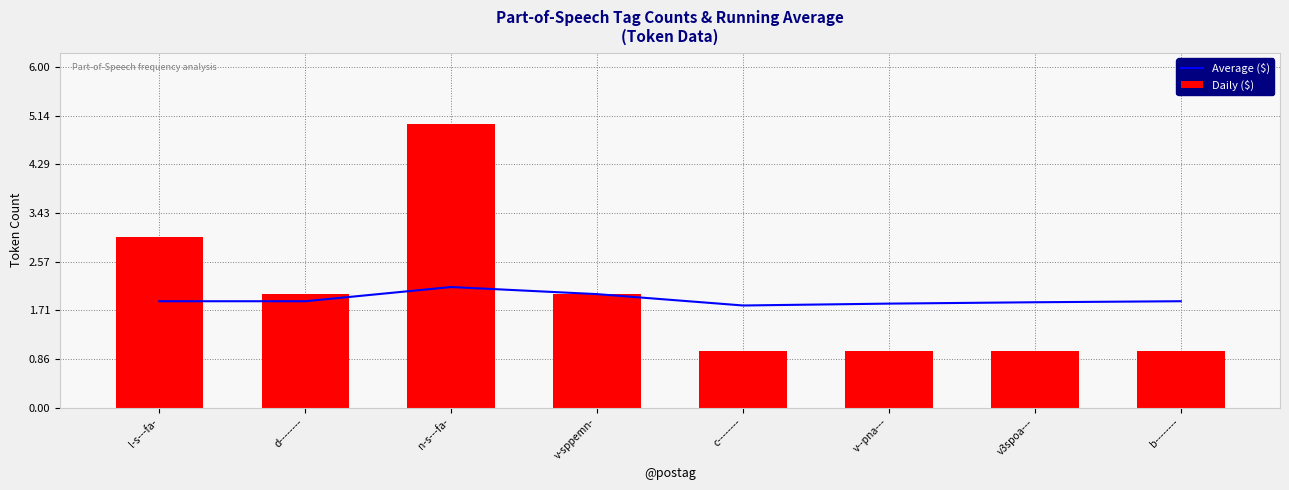

Which category has the highest value in the Average ($) series?

n-s---fa-